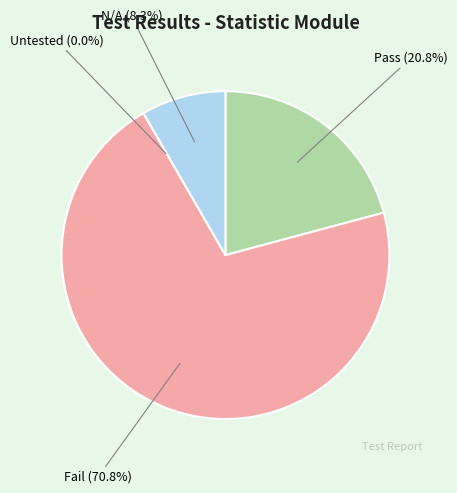

To the nearest percent, what is the average slice percentage?

25%